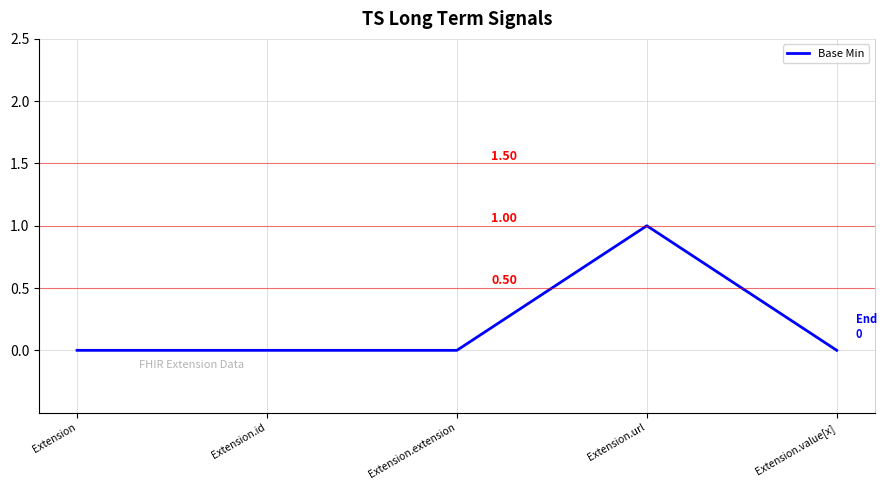

Between Extension.id and Extension.url, which is larger?

Extension.url